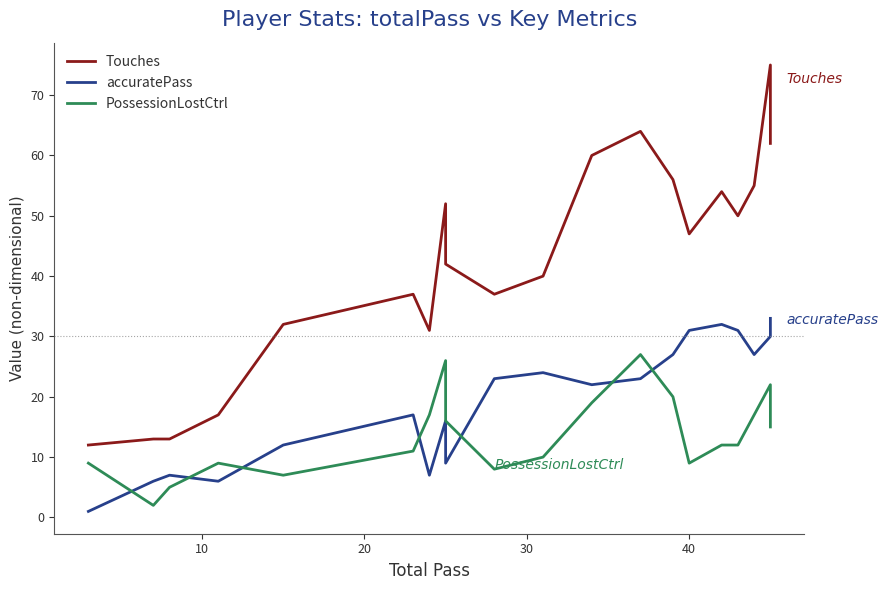

True or false: PossessionLostCtrl and accuratePass intersect in this chart.

True